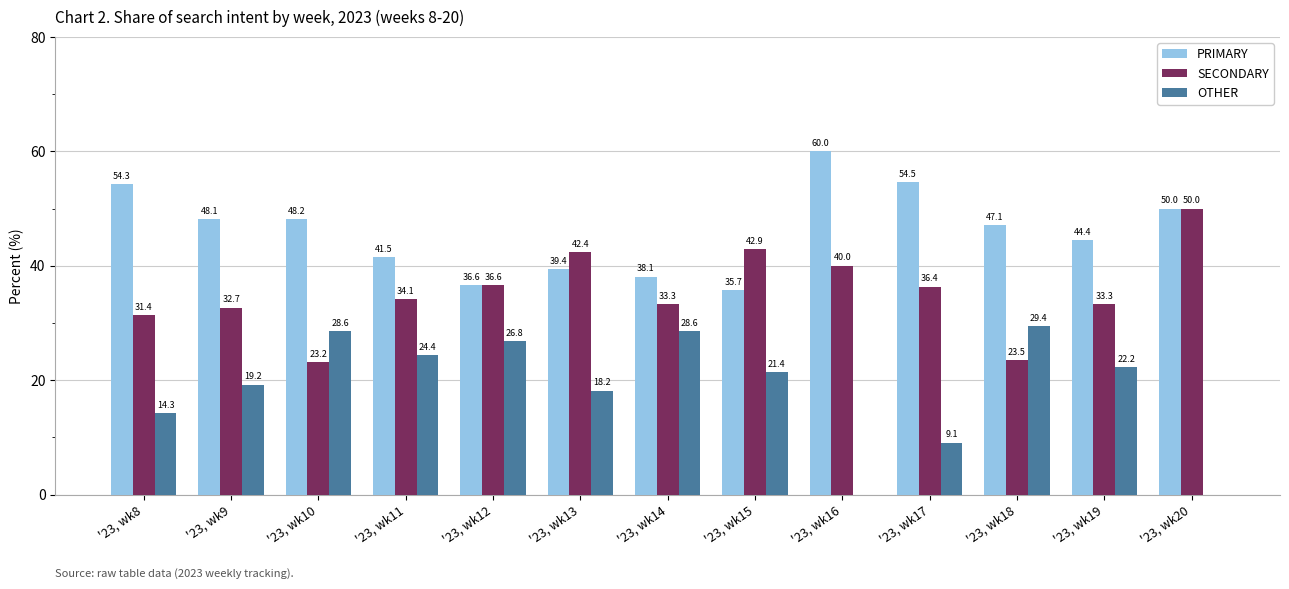

At which label is PRIMARY closest to 47?

'23, wk18